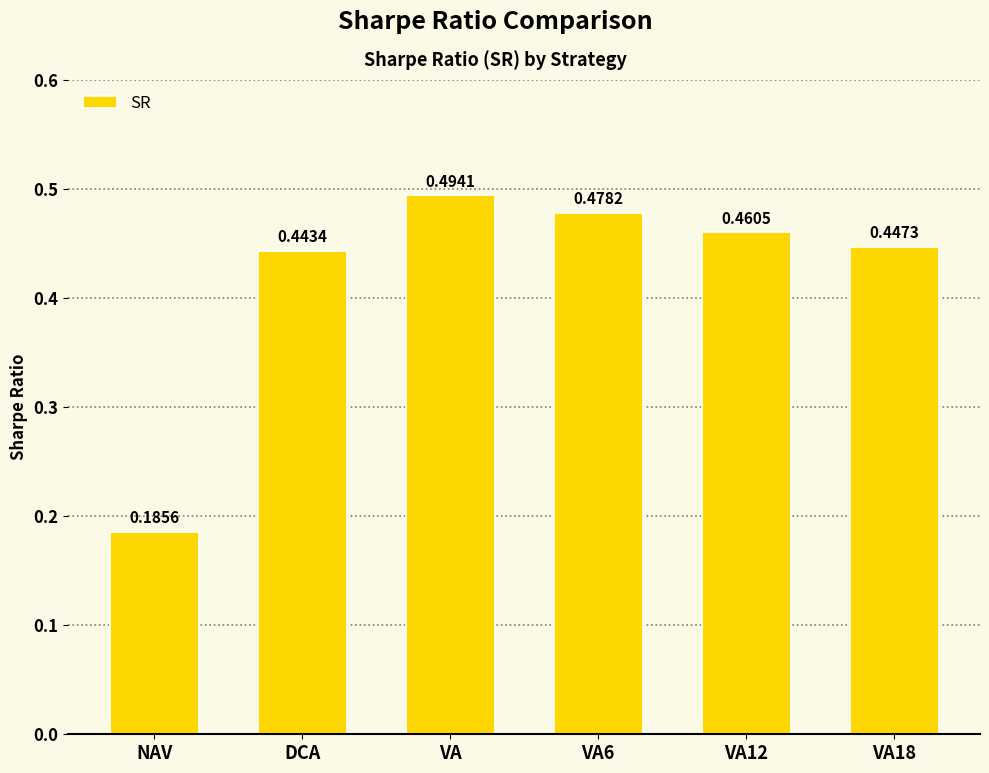

What is the difference between the maximum and minimum values?

0.3